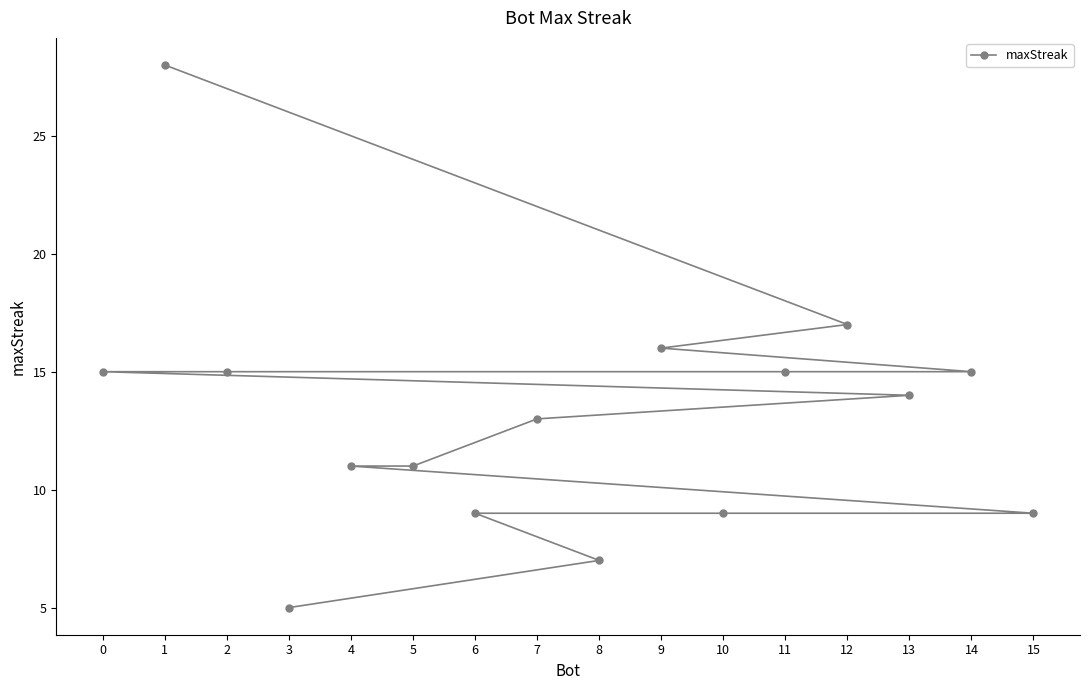

What is the value of the 16th point from the left?

9